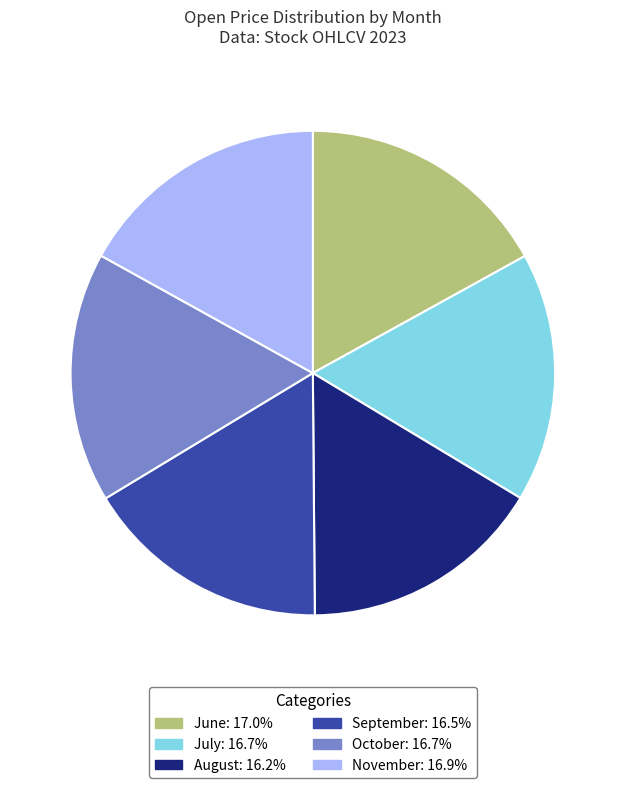

Approximately how many times larger is the value at November: 16.9% compared to October: 16.7%?

1.0